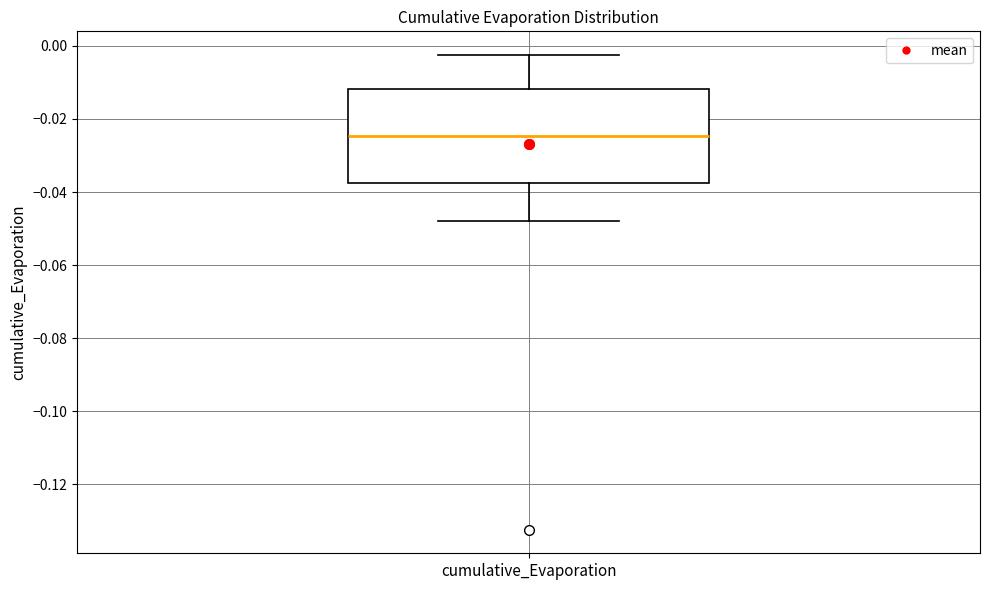

Where is the lower edge of the box for cumulative_Evaporation on the y-axis? The values are not printed on the chart, so give them approximately, as read against the axis.

-0.038